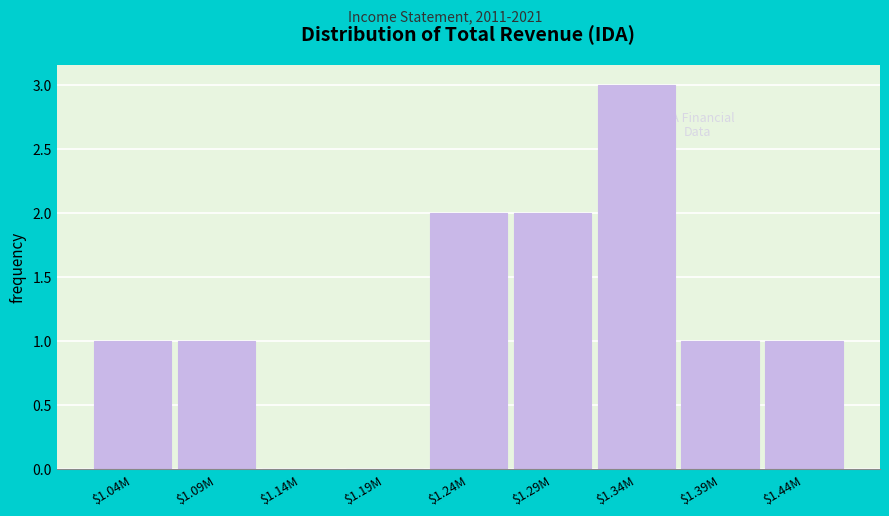

What is the sum of all values?

11